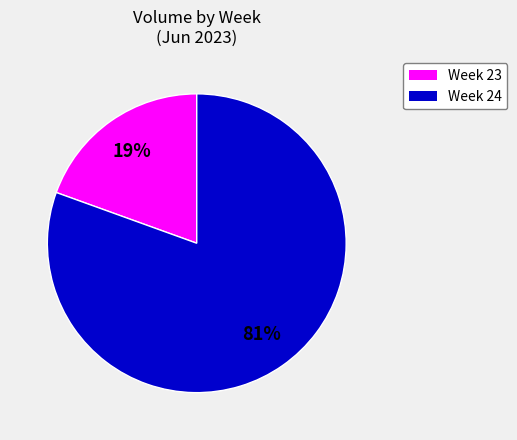

To the nearest percent, what is the average slice percentage?

50%